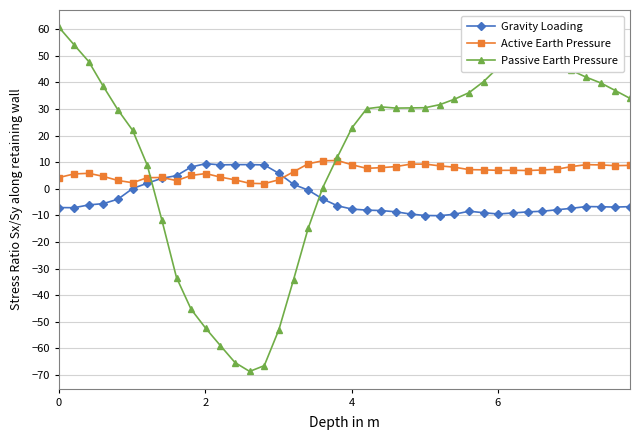

Which series has the largest total across all categories?

Passive Earth Pressure